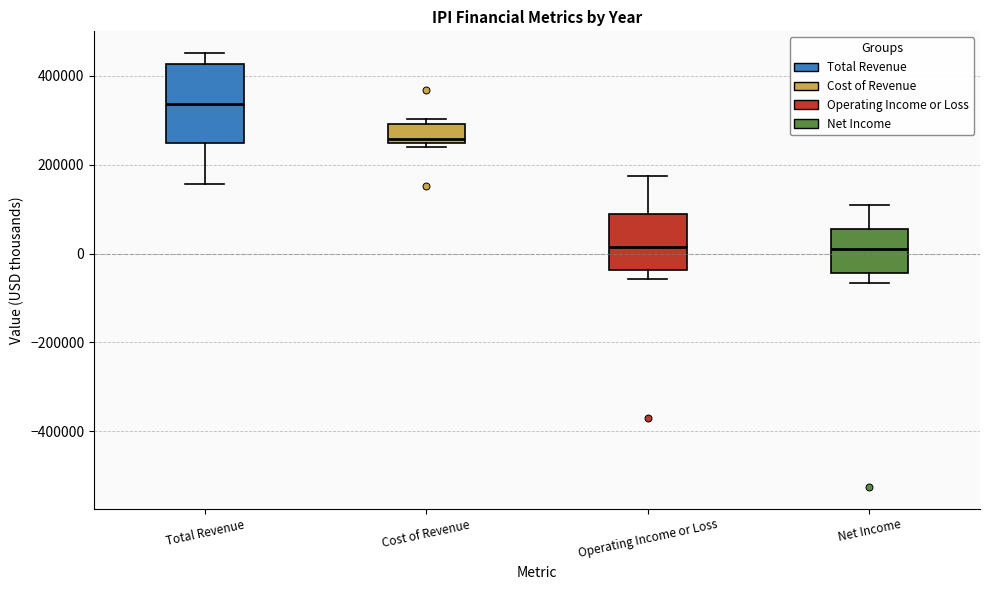

Reading left to right, read every box against the y-axis: the position of its median line, the range the box covers, and the ends of its whiskers. The values are not printed on the chart, so give them approximately, as read against the axis.

Total Revenue: median 340000, box 240000 to 420000, whiskers 160000 to 460000
Cost of Revenue: median 260000, box 240000 to 300000, whiskers 240000 (just below the box's lower edge) to 300000 (just above the box's upper edge)
Operating Income or Loss: median 20000, box -40000 to 80000, whiskers -60000 to 180000
Net Income: median 0, box -40000 to 60000, whiskers -60000 to 100000